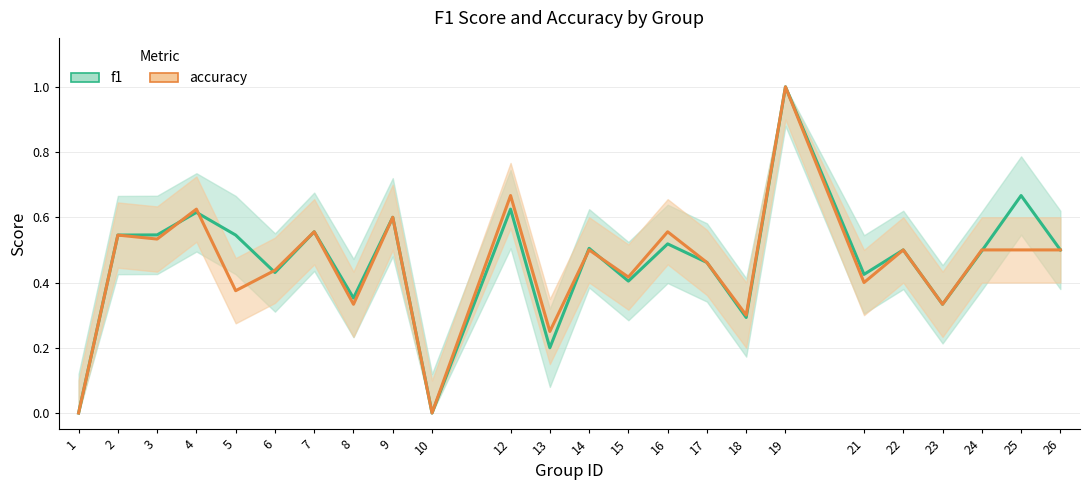

List the series in order of their peak value, lowest first.

f1, accuracy